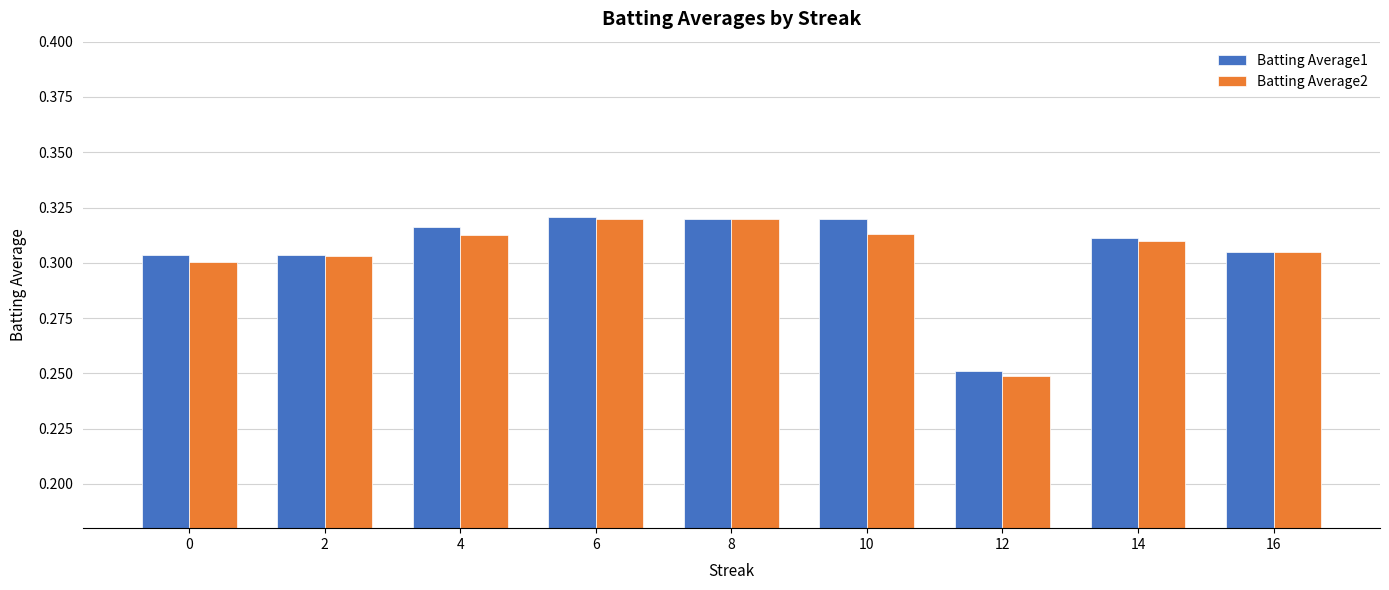

What is the sum of the Batting Average2 values at 10 and 12?

0.6